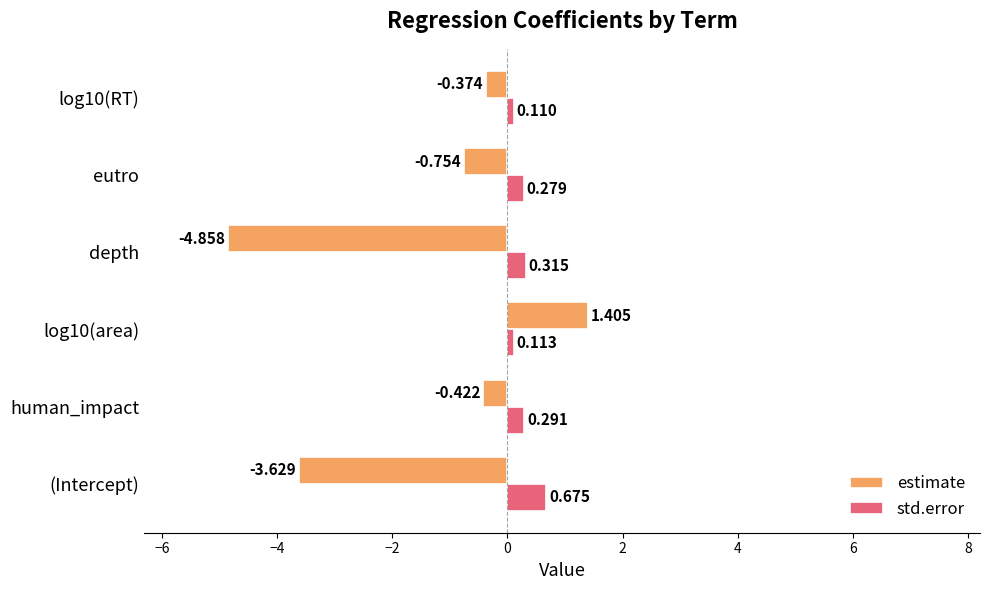

What are all the series names shown in the legend?

estimate, std.error